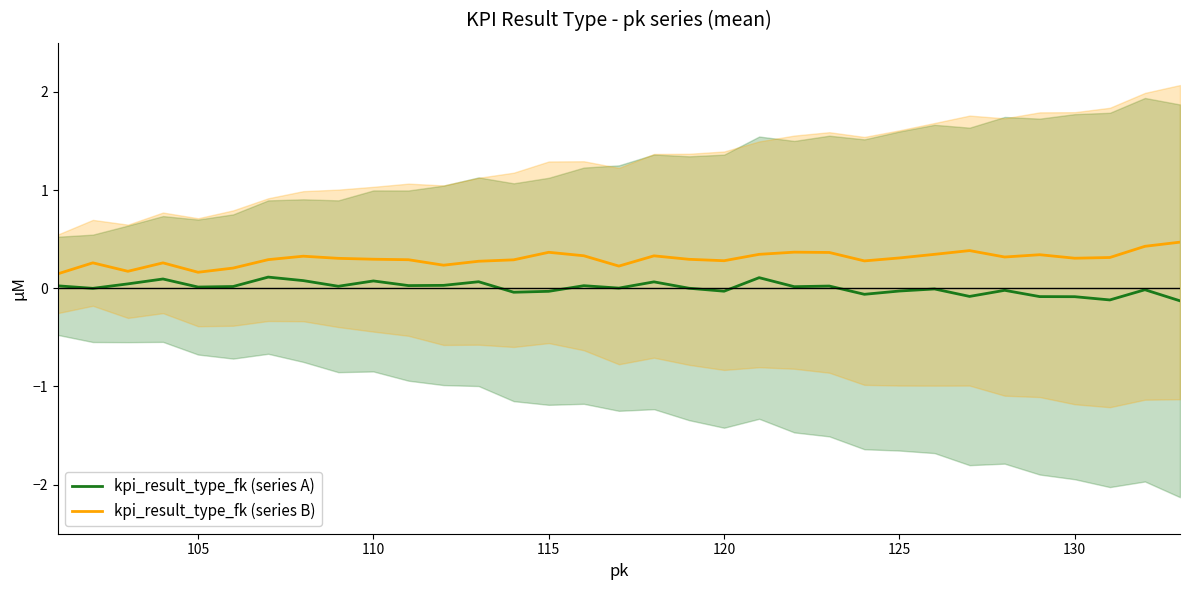

In kpi_result_type_fk (series B), how many points are lower than both neighbors (excluding endpoints)?

8